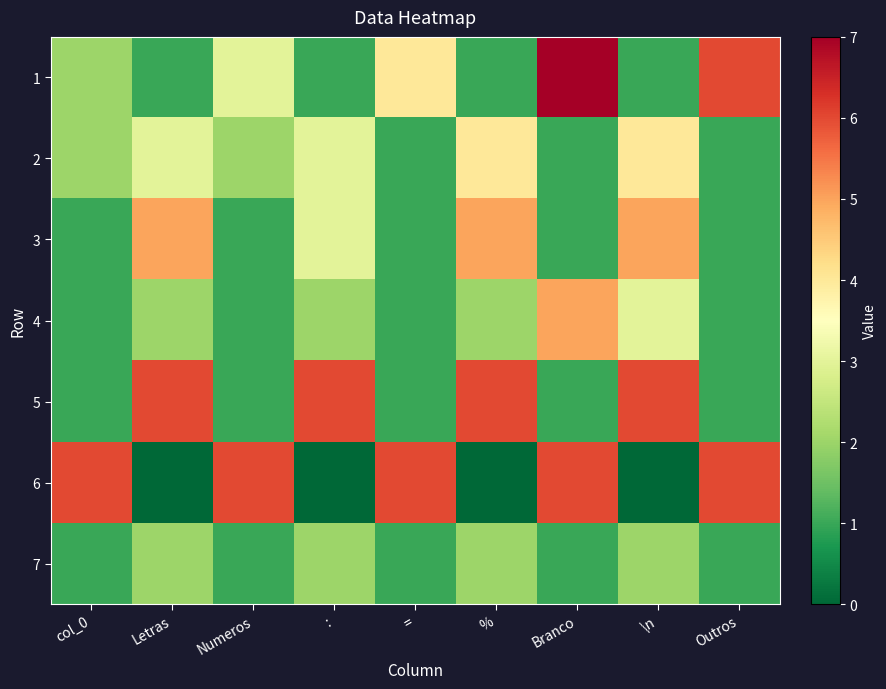

At which category is the sum across all series the highest?

Branco